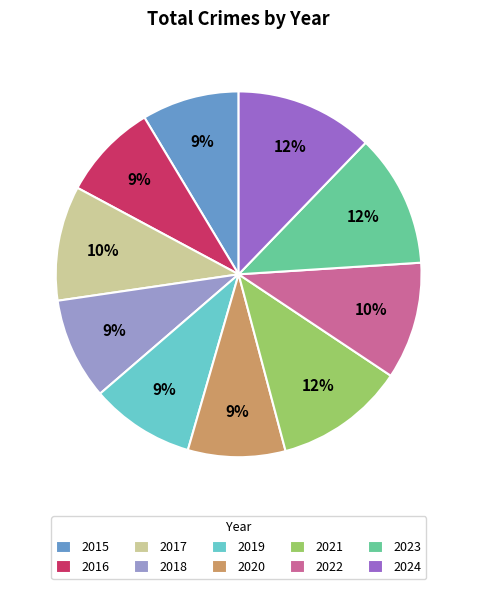

Is the sum of 2018 and 2016 greater than half?

No